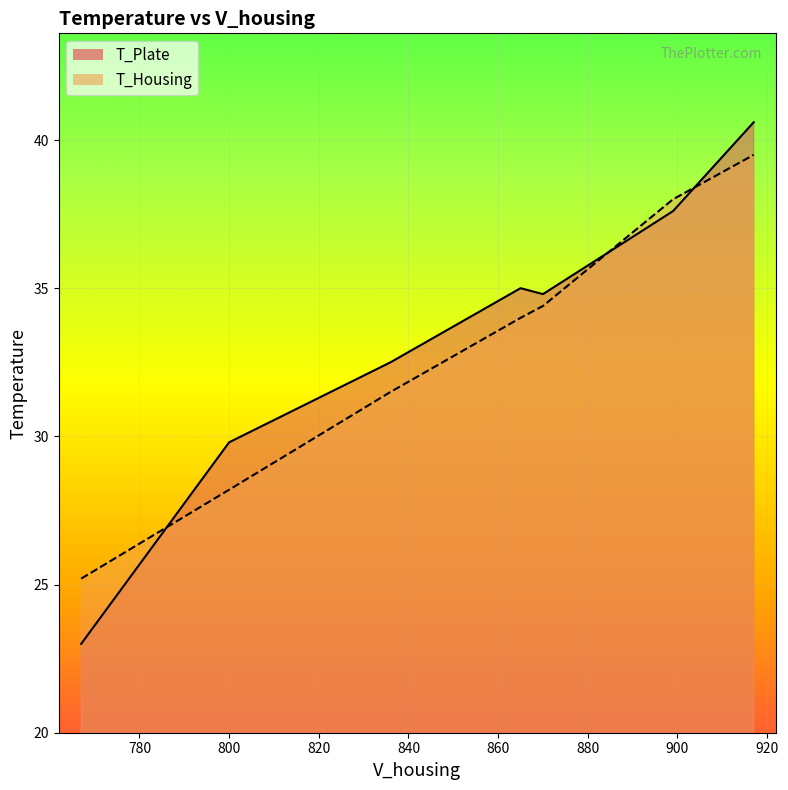

True or false: T_Plate and T_Housing cross at least once.

True